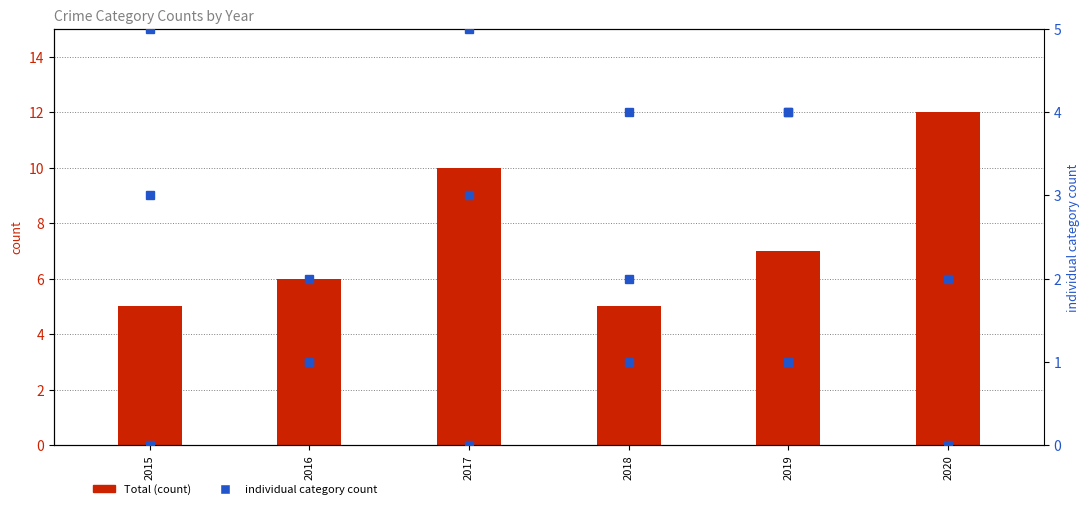

Reading right to left, what are all the values shown in this chart?

Total: 12	7	5	10	6	5
Aggravated Assault: 0	1	1	3	1	0
Aggravated Battery: 2	4	2	0	1	3
Robbery: 7	4	4	5	2	5